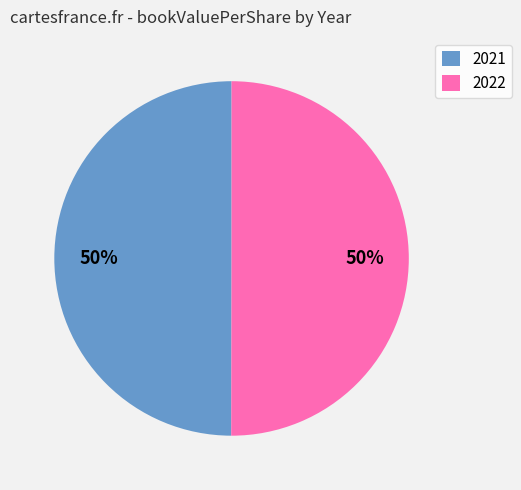

To the nearest percent, what is the average slice percentage?

50%